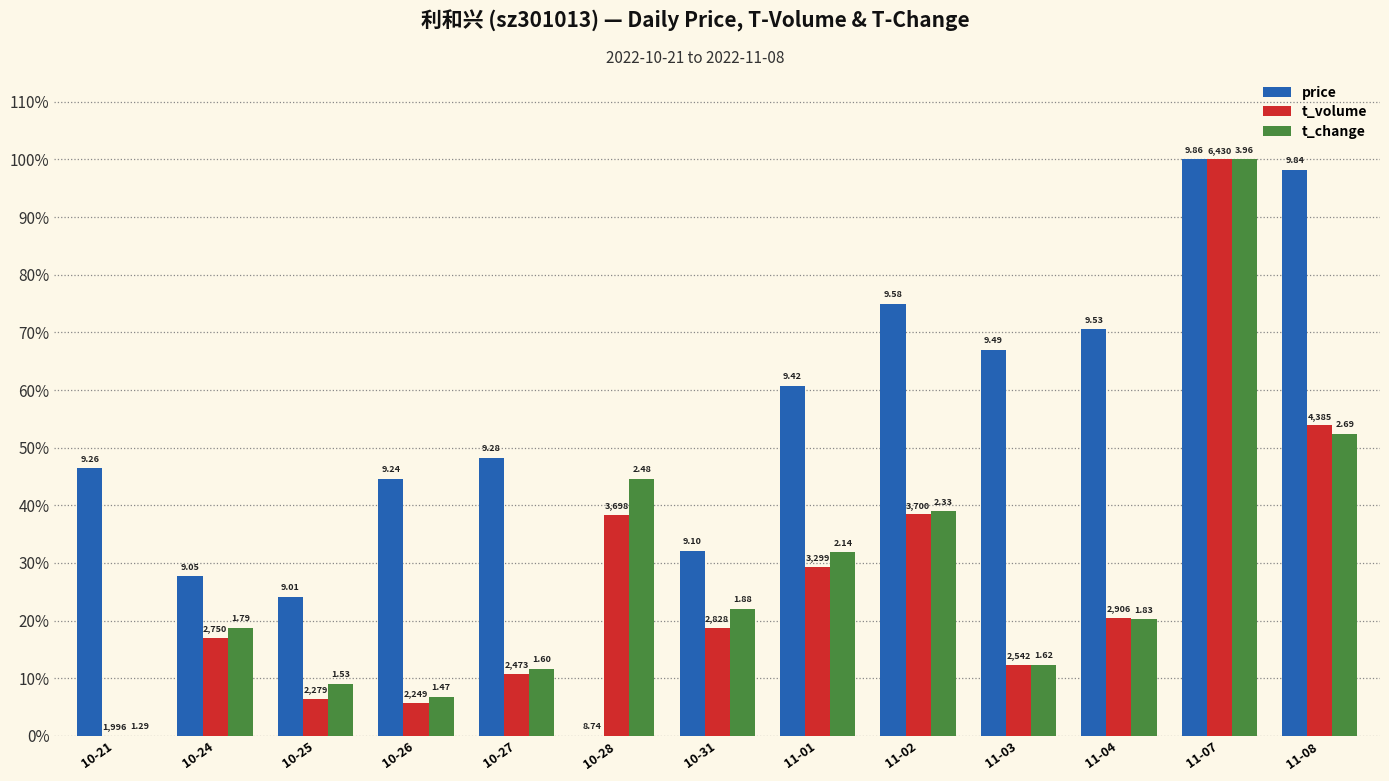

Are the bars horizontal?

No